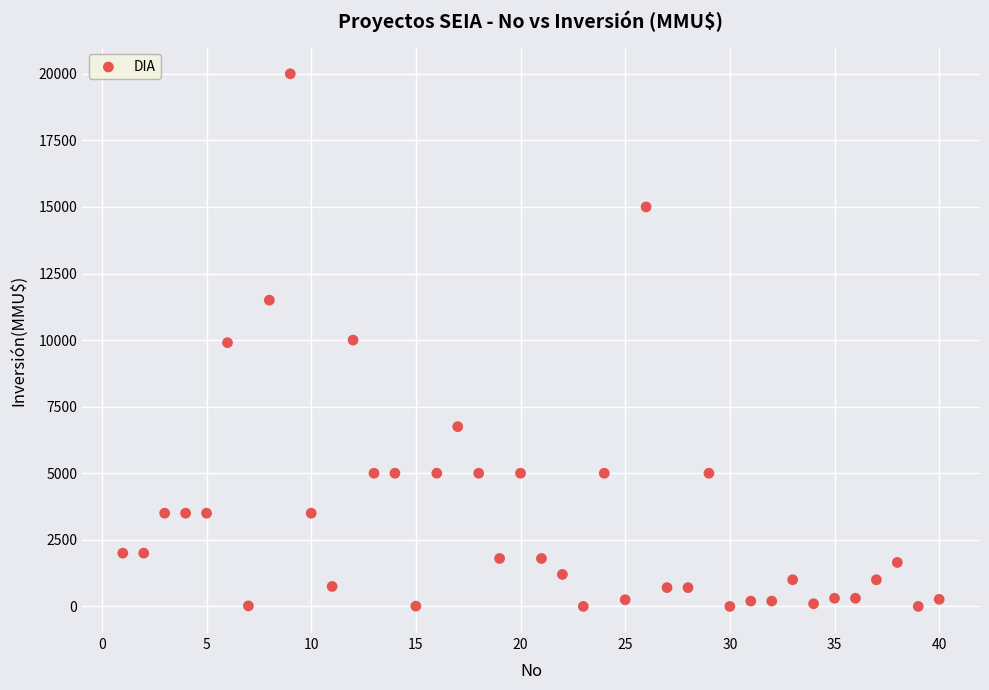

What is the range of X values (max minus min)?

39